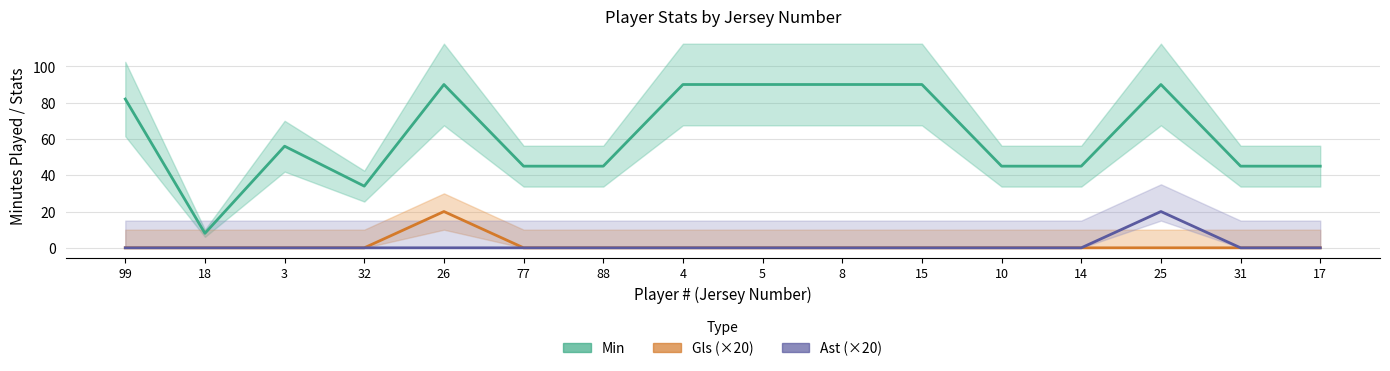

Between 26 and 4, which is larger?

26